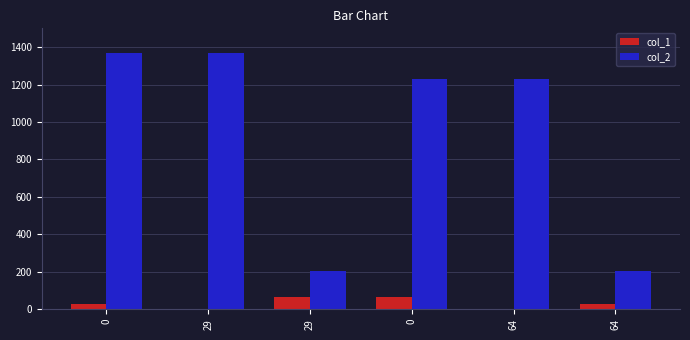

The value of col_1 at 29 is 64. True or false?

True